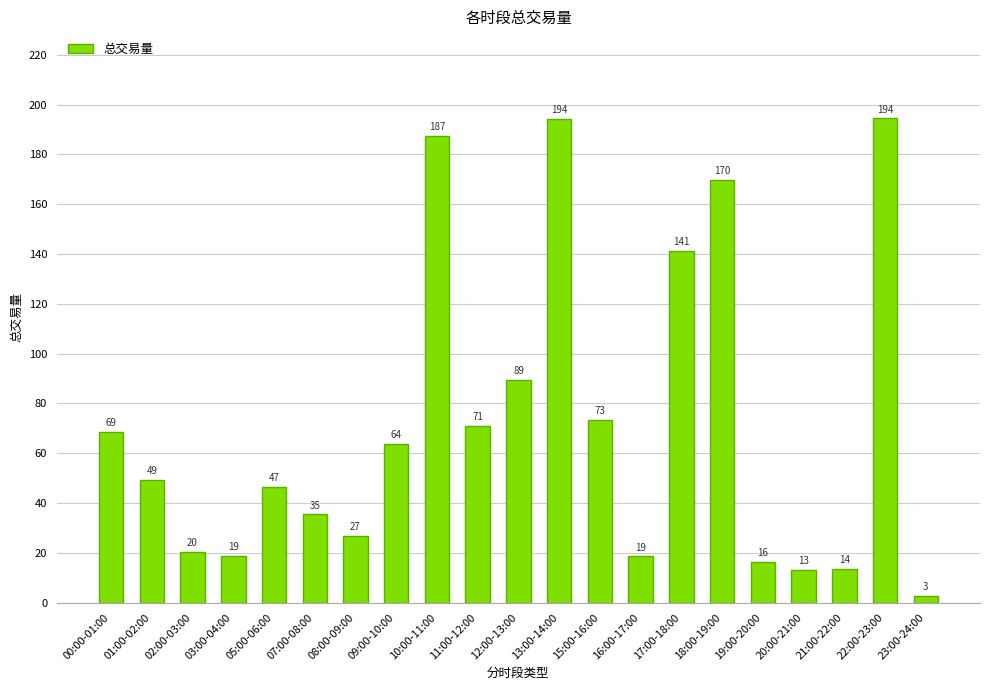

How many bars are there in total?

21